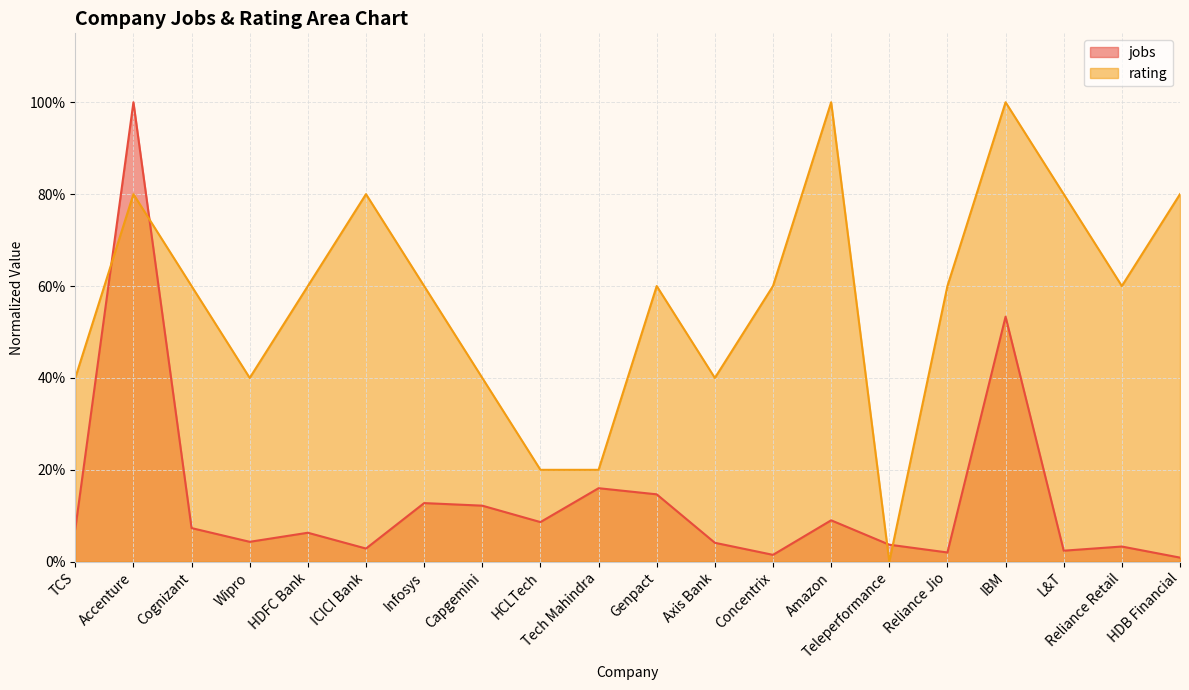

What are all the series names shown in the legend?

jobs, rating